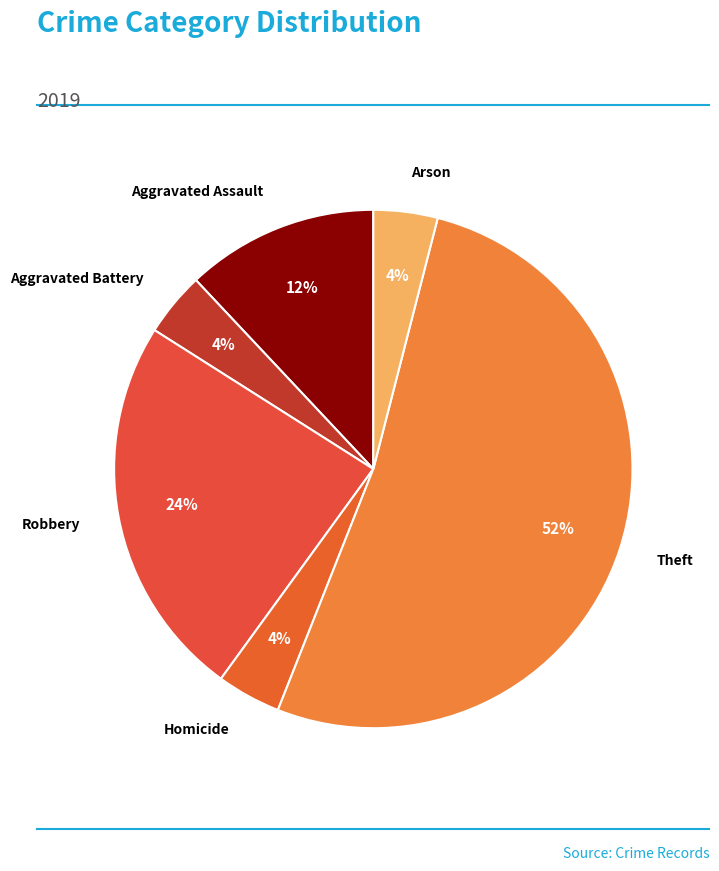

Count the number of slices in the pie.

6